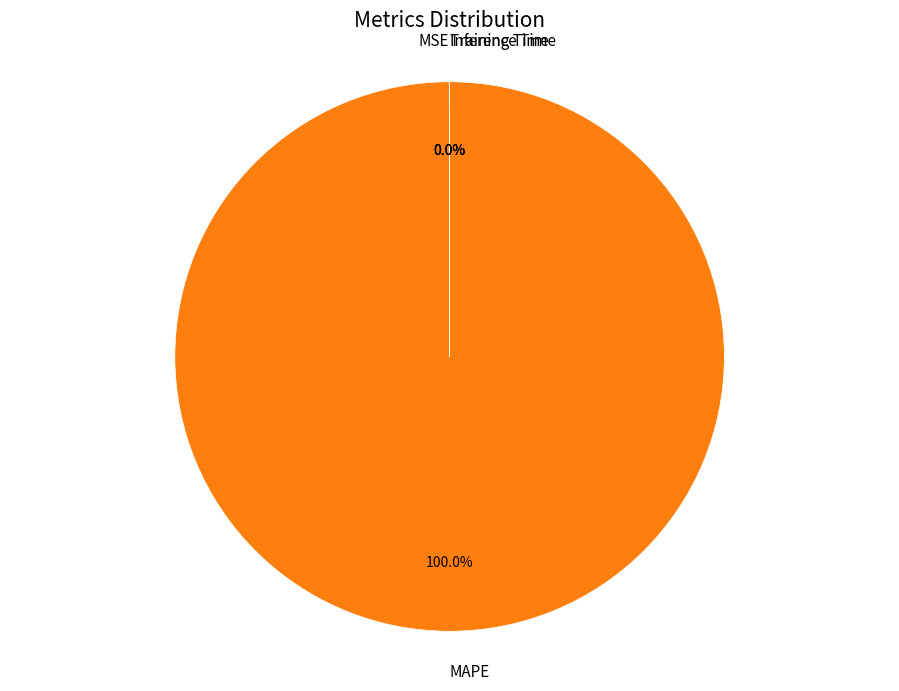

Is there a majority slice in this chart?

Yes